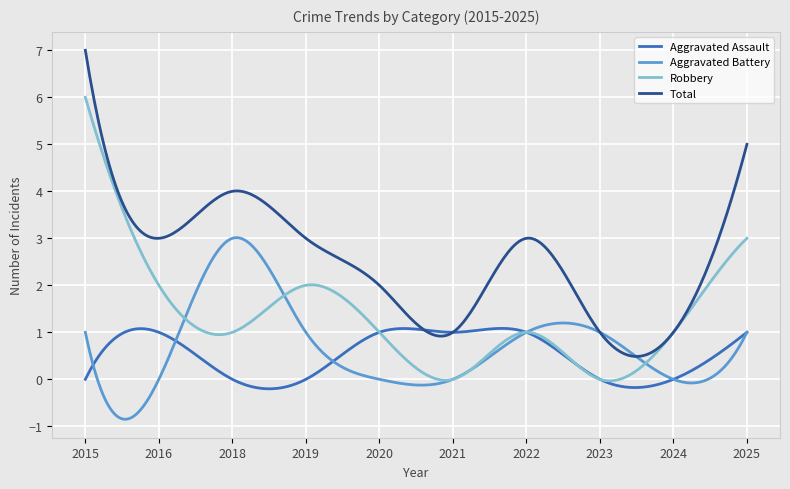

Which series has the largest total across all categories?

Total